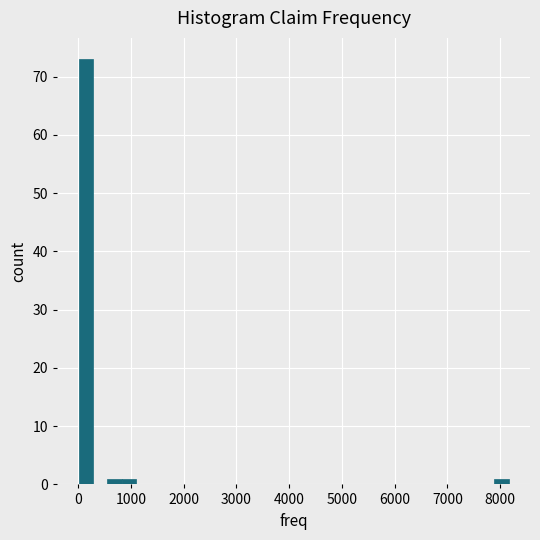

Around what value on the x-axis is the tallest bar? Give the approximate position of its centre, as read against the axis.

100